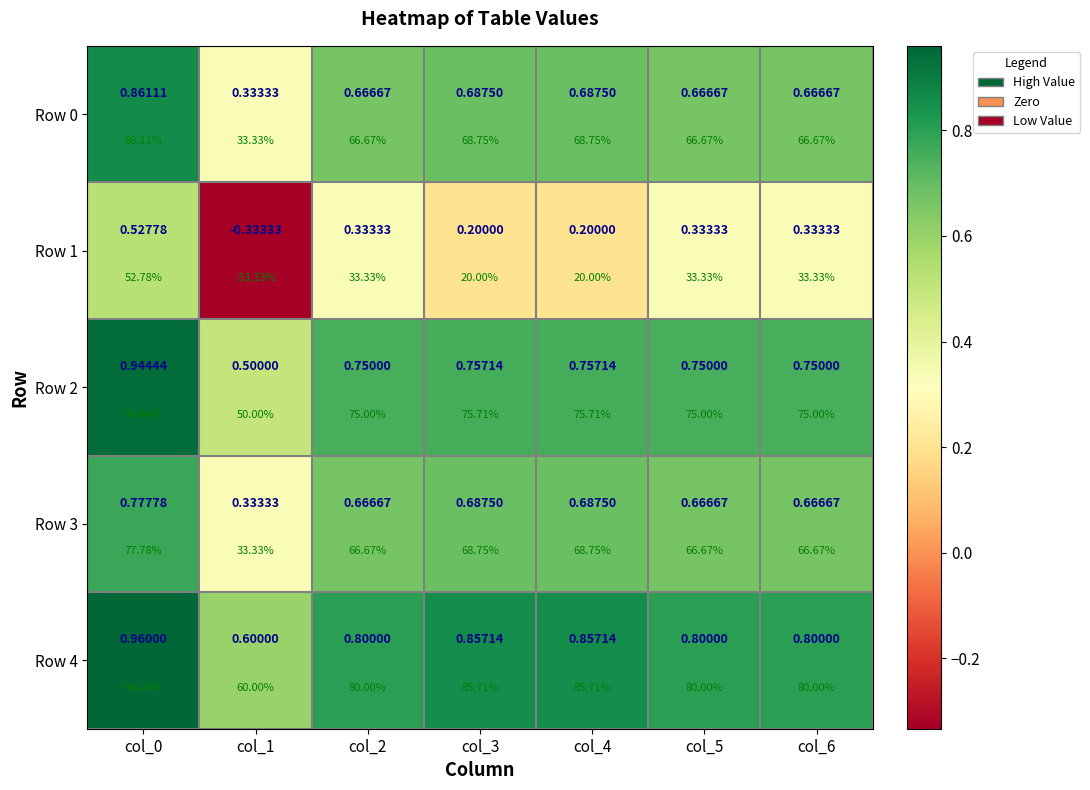

What is the highest value of the Row 0 series?

0.9